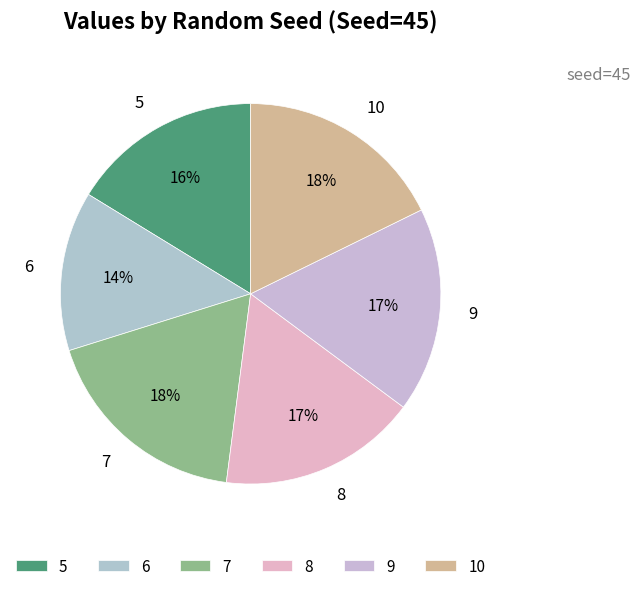

The 9 slice represents 3% of the pie. True or false?

False